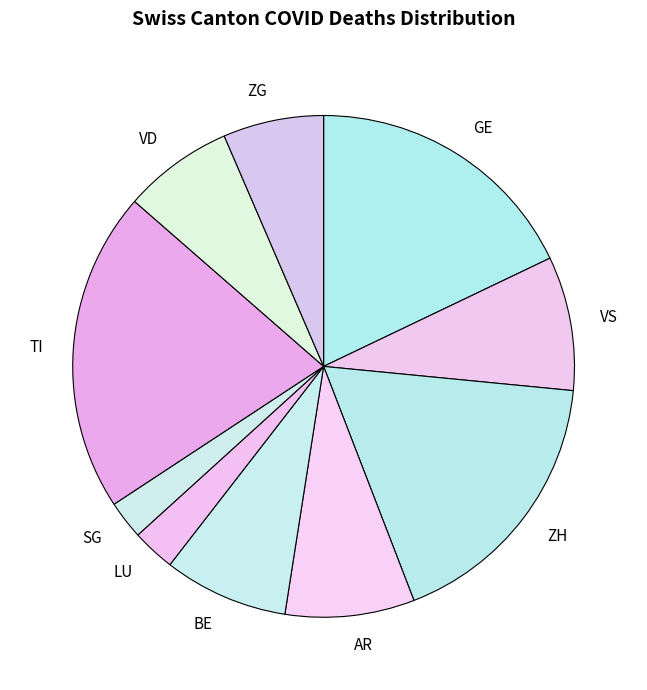

Between ZG and VD, which is larger?

VD